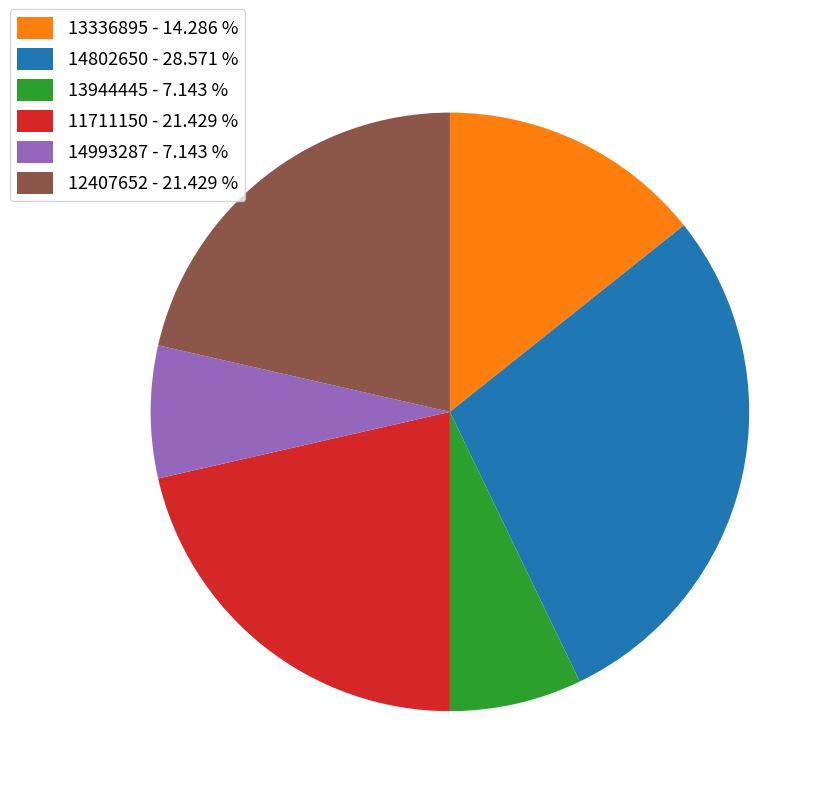

What is the ratio of the value at 14802650 to the value at 14993287?

4.0